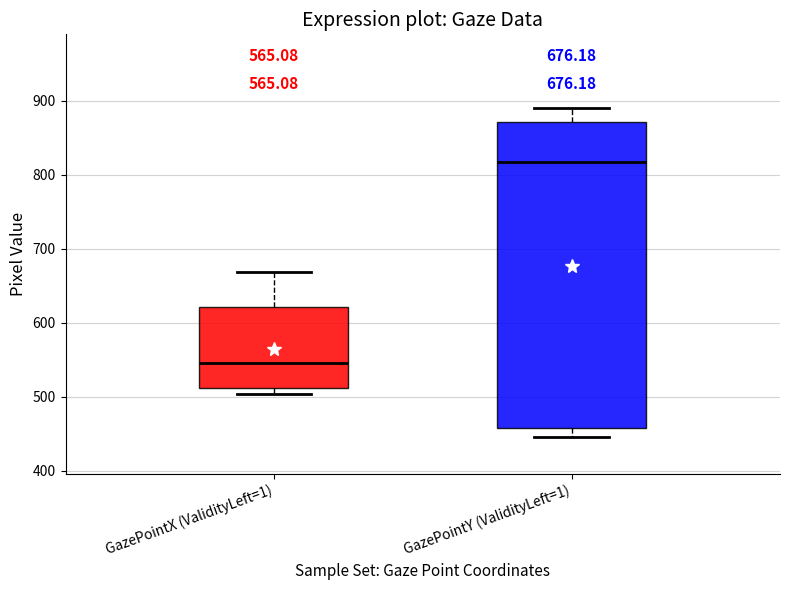

Which box has the lowest median line?

GazePointX (ValidityLeft=1)